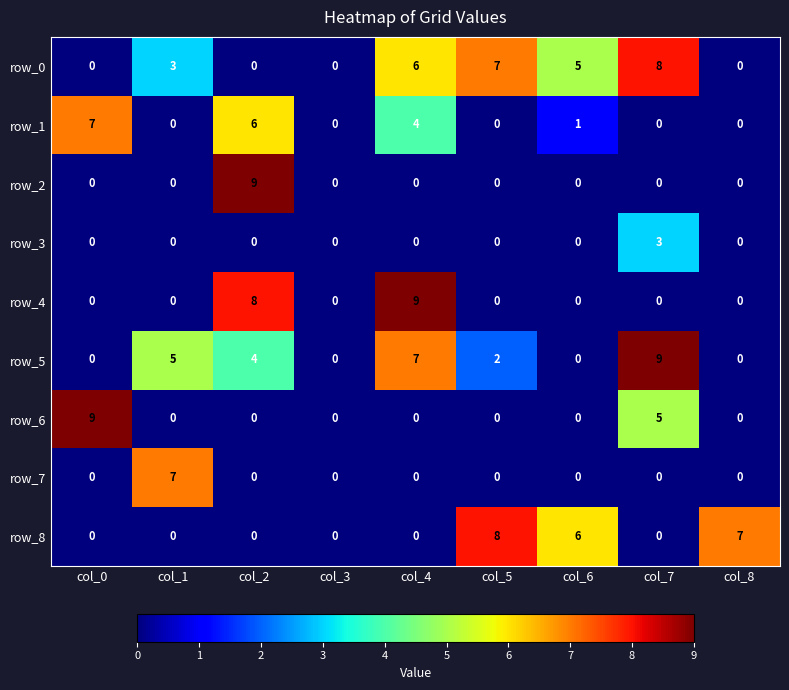

What is the sum of all row_6 values?

14